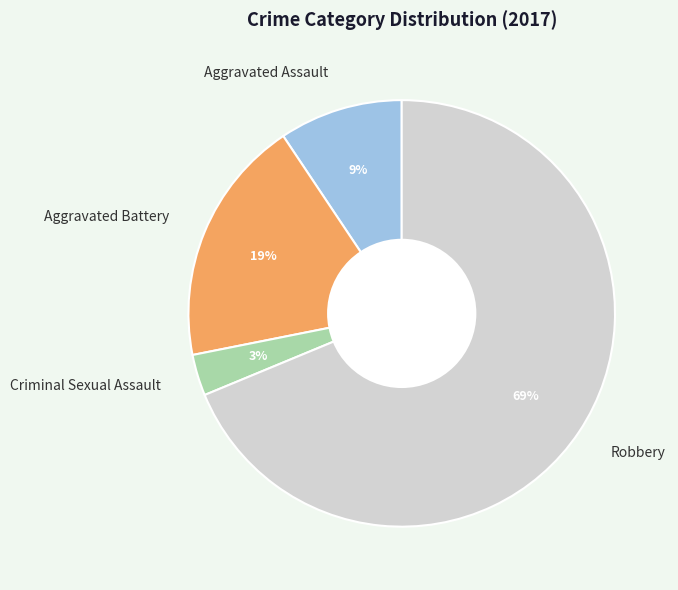

Is there any slice that represents more than half of the pie?

Yes